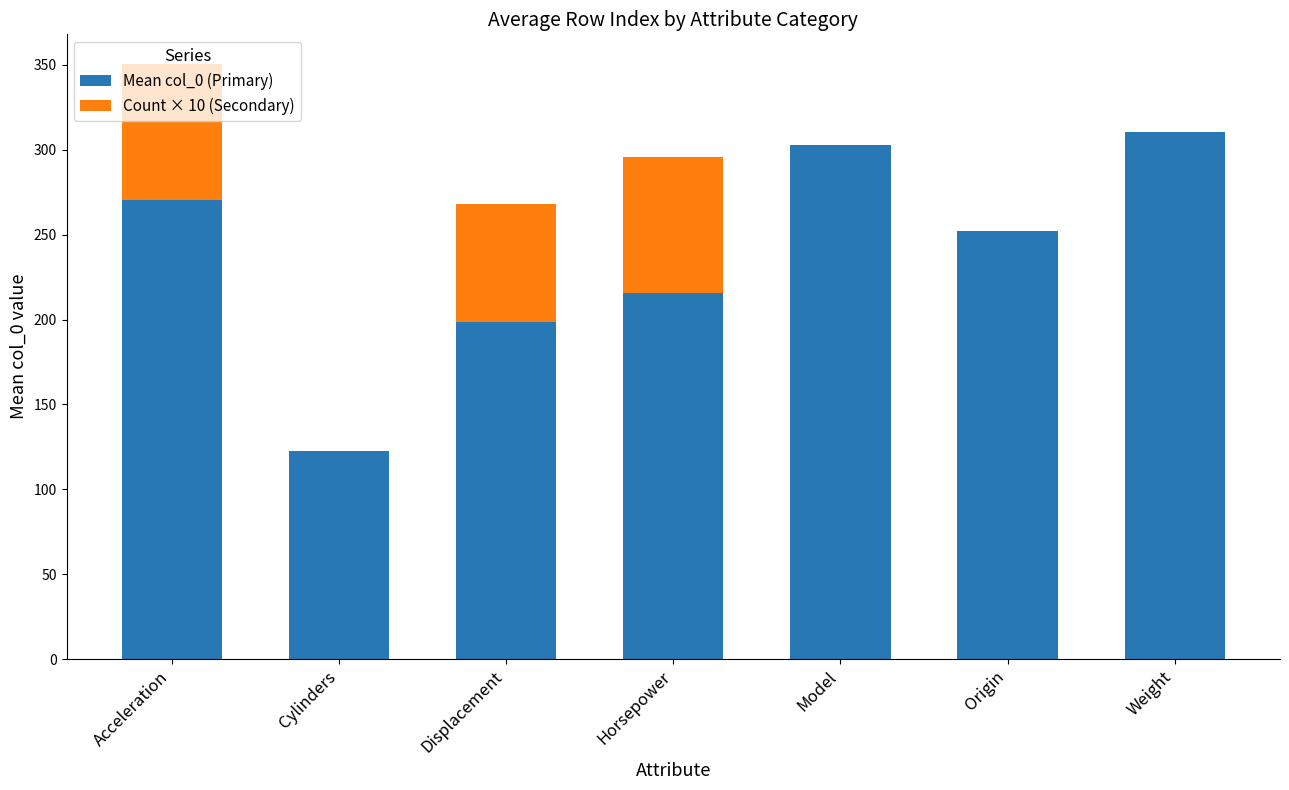

Are the bars grouped side by side (vs. stacked)?

No